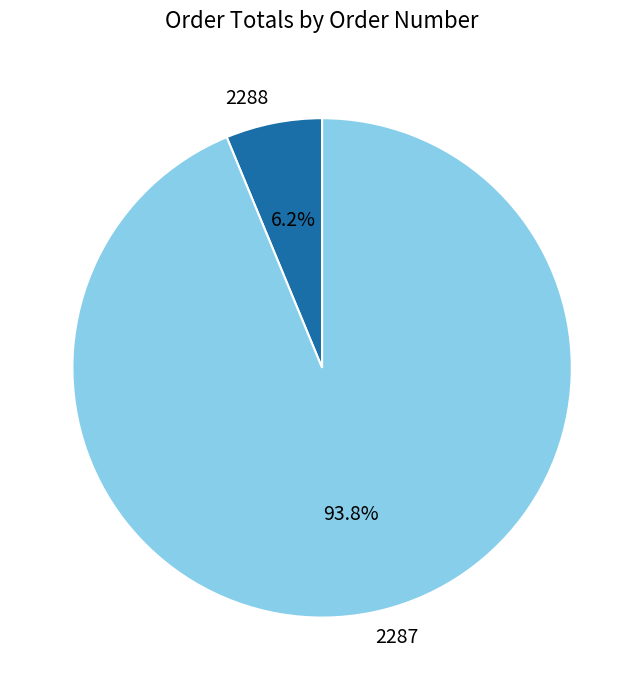

What is the total percentage of 2288 and 2287?

100.0%